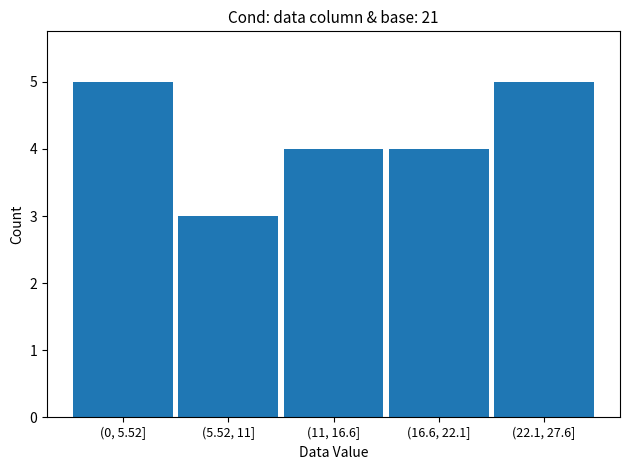

Reading left to right, transcribe all the data shown in this chart.

(0, 5.52]=5	(5.52, 11]=3	(11, 16.6]=4	(16.6, 22.1]=4	(22.1, 27.6]=5